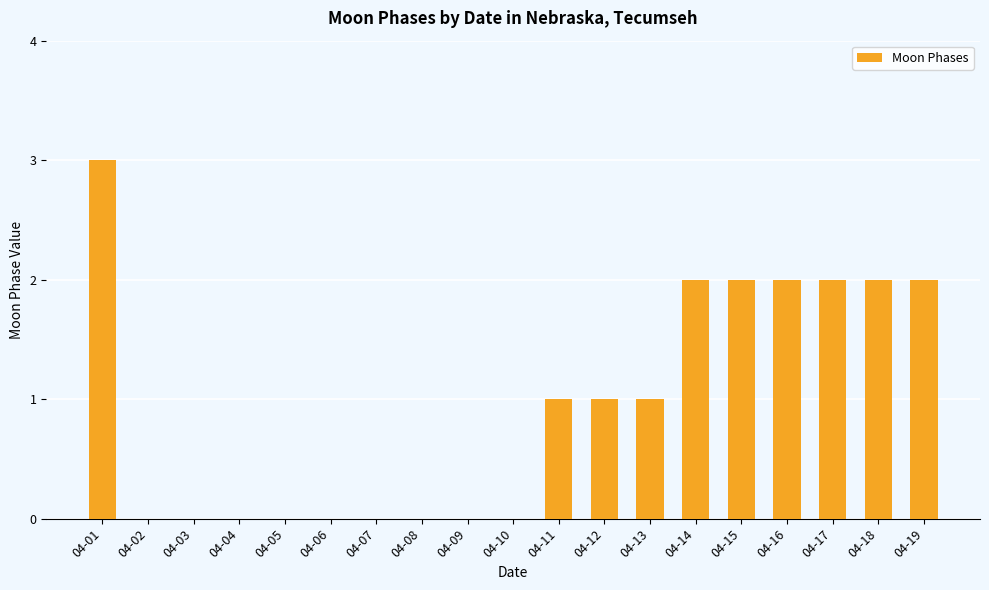

Reading left to right, transcribe all the data shown in this chart.

04-01=3	04-02=0	04-03=0	04-04=0	04-05=0	04-06=0	04-07=0	04-08=0	04-09=0	04-10=0	04-11=1	04-12=1	04-13=1	04-14=2	04-15=2	04-16=2	04-17=2	04-18=2	04-19=2